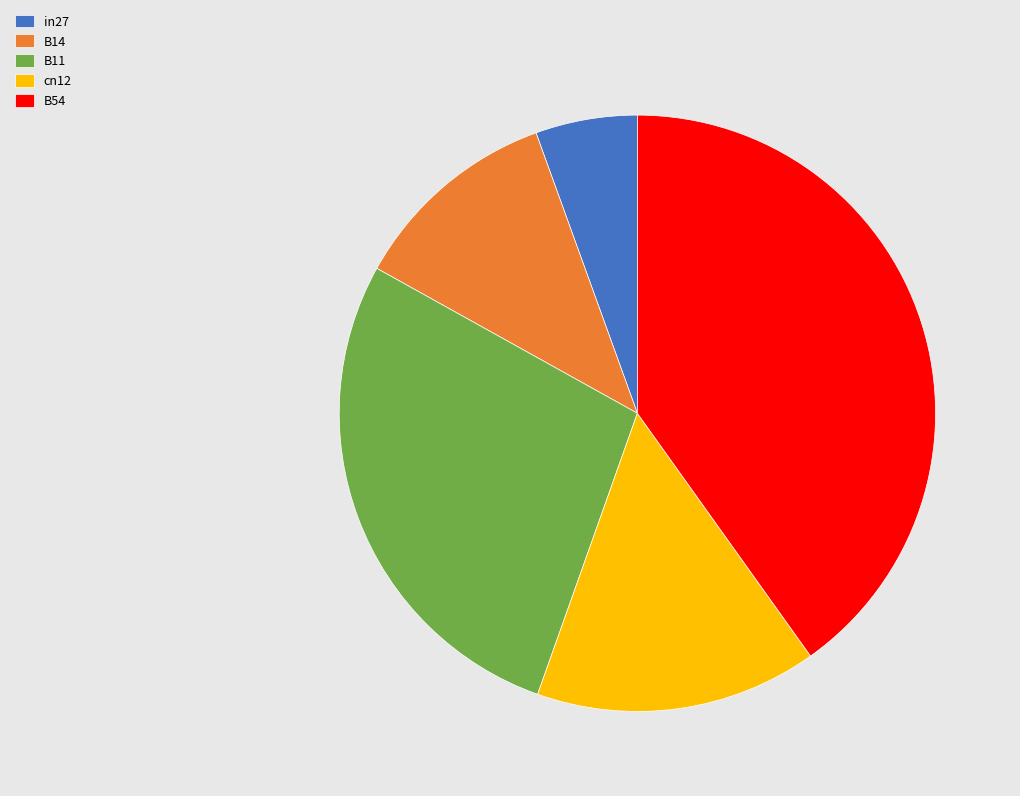

The cn12 slice represents 15% of the pie. True or false?

True